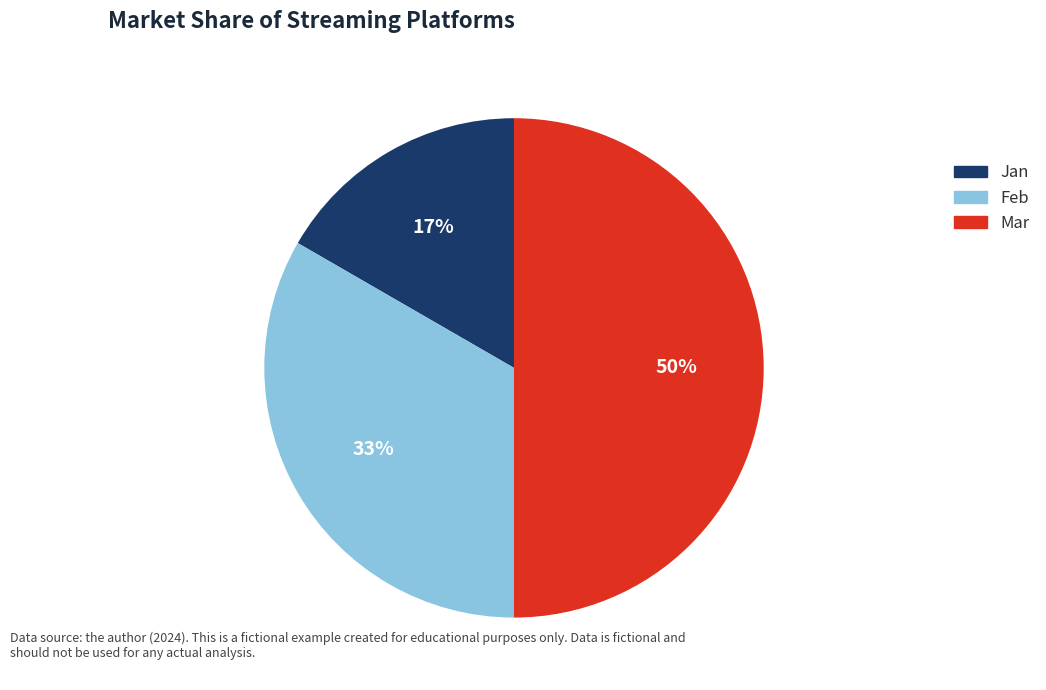

Does Jan account for over 50% of the chart?

No